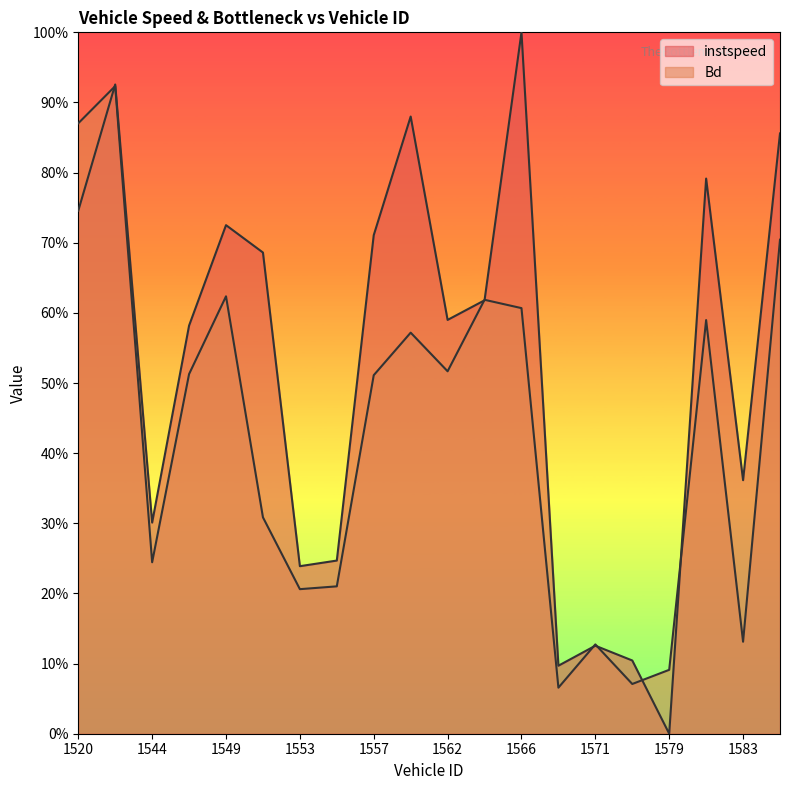

What is the difference between the maximum and minimum values in the instspeed series?

1.0